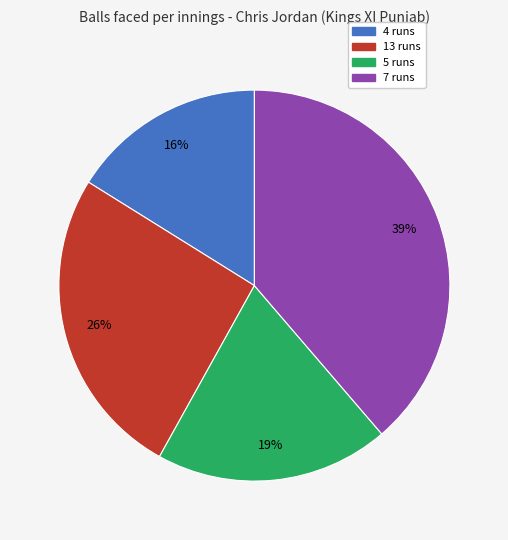

Is there a majority slice in this chart?

No